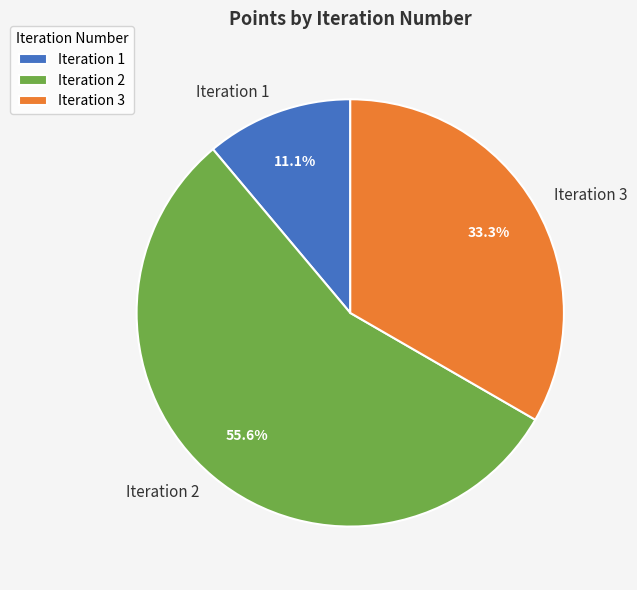

Which has a higher value, Iteration 1 or Iteration 2?

Iteration 2